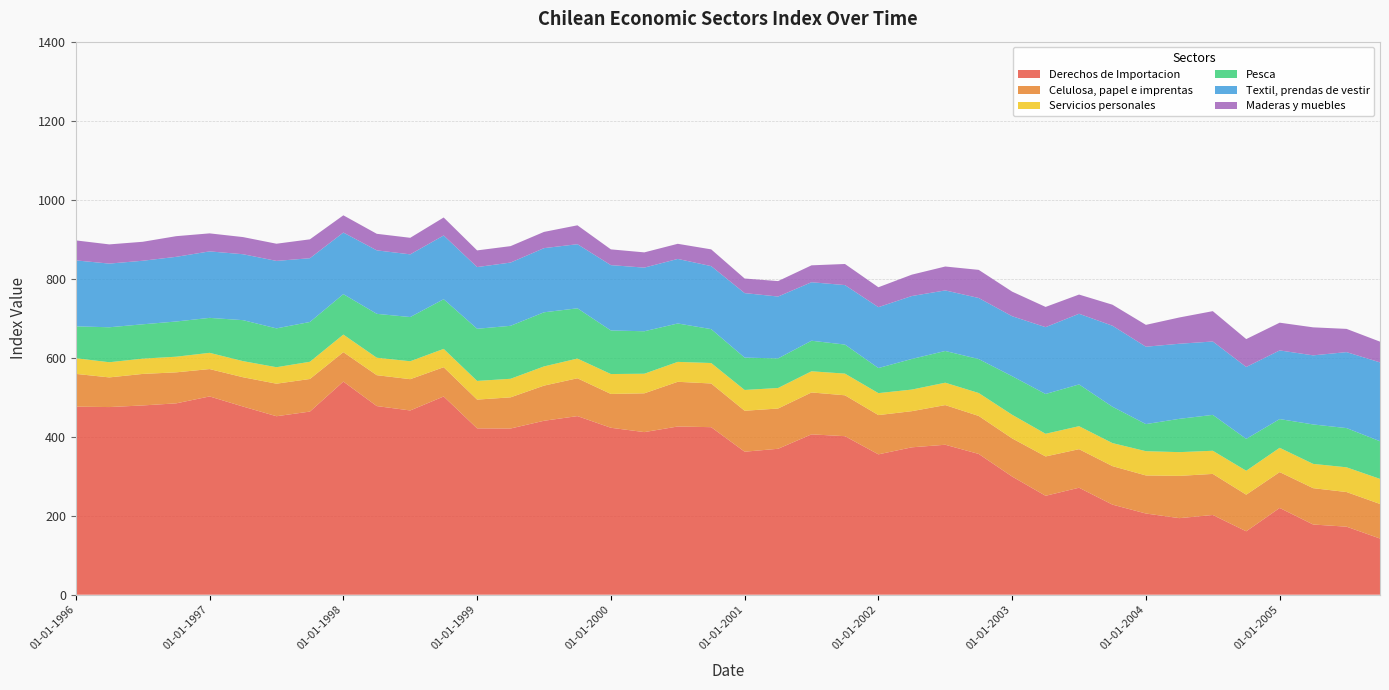

Is it true that Derechos de Importacion equals 552.5 at 01-01-1999?

False